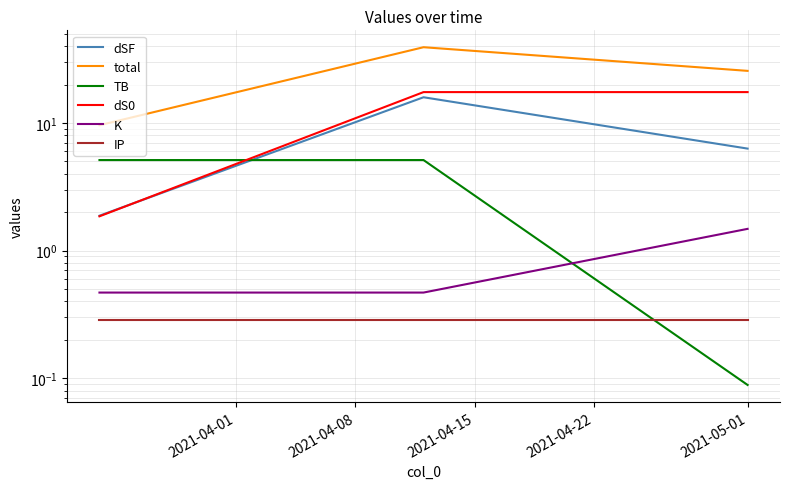

What are all the series names shown in the legend?

dSF, total, TB, dS0, K, IP